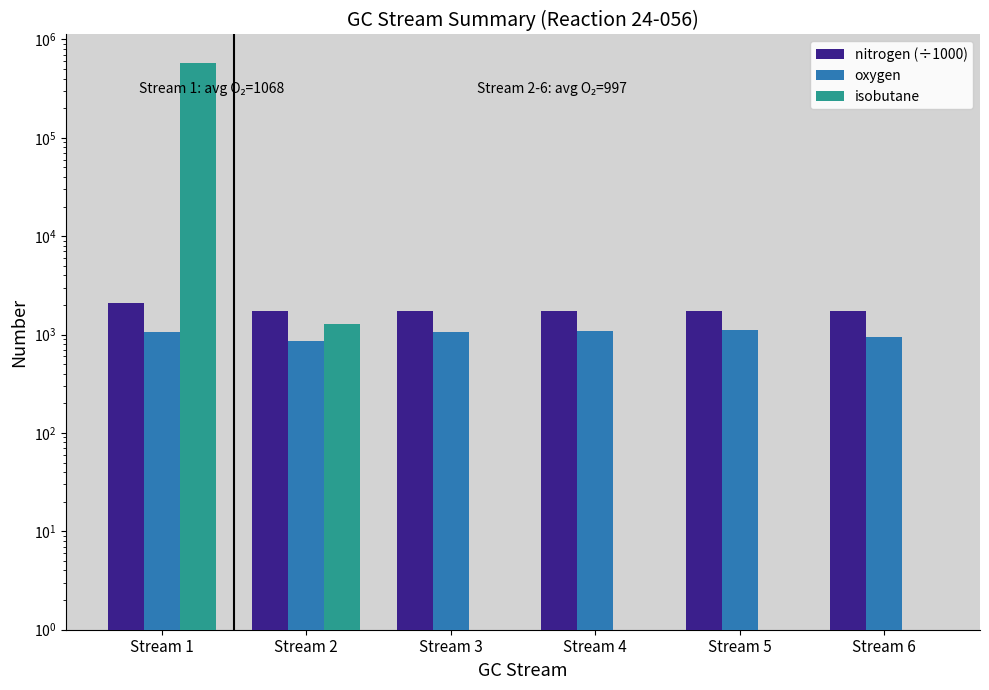

Does the chart contain stacked bars?

No